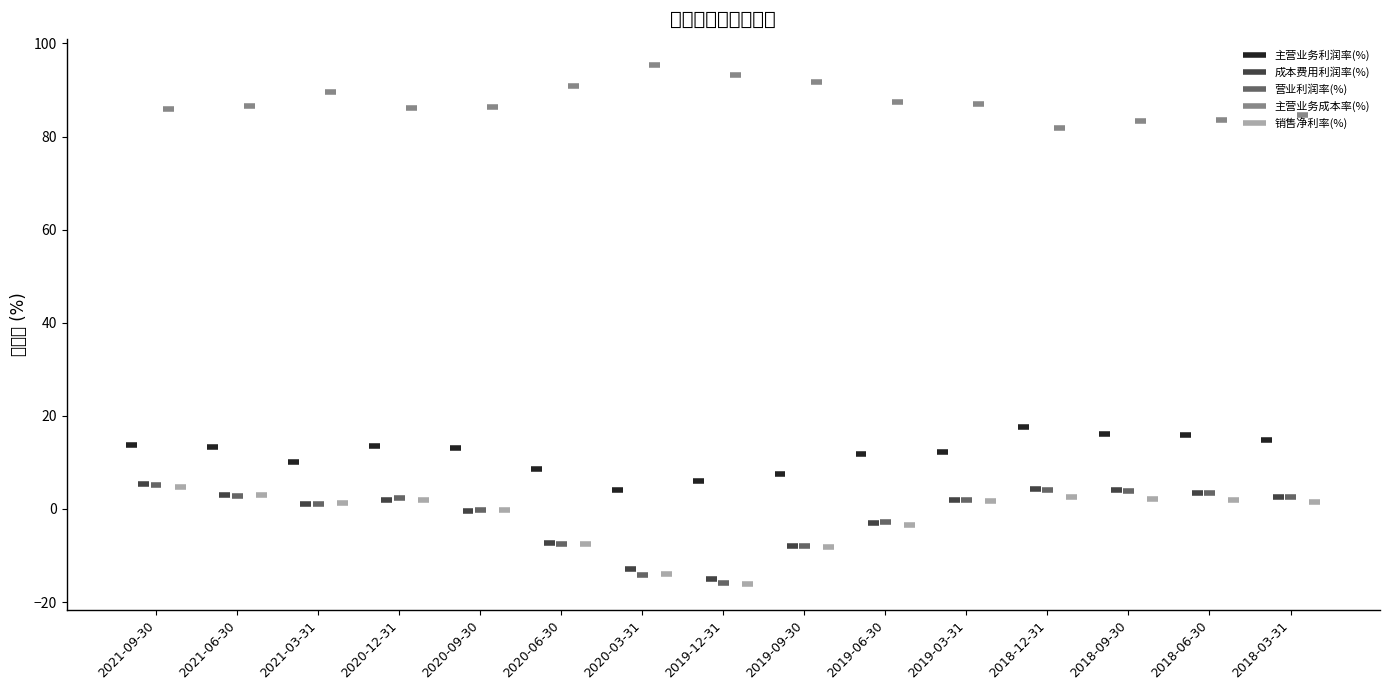

Is the value of 成本费用利润率(%) at 2021-09-30 greater than the value of 销售净利率(%) at 2021-09-30?

Yes